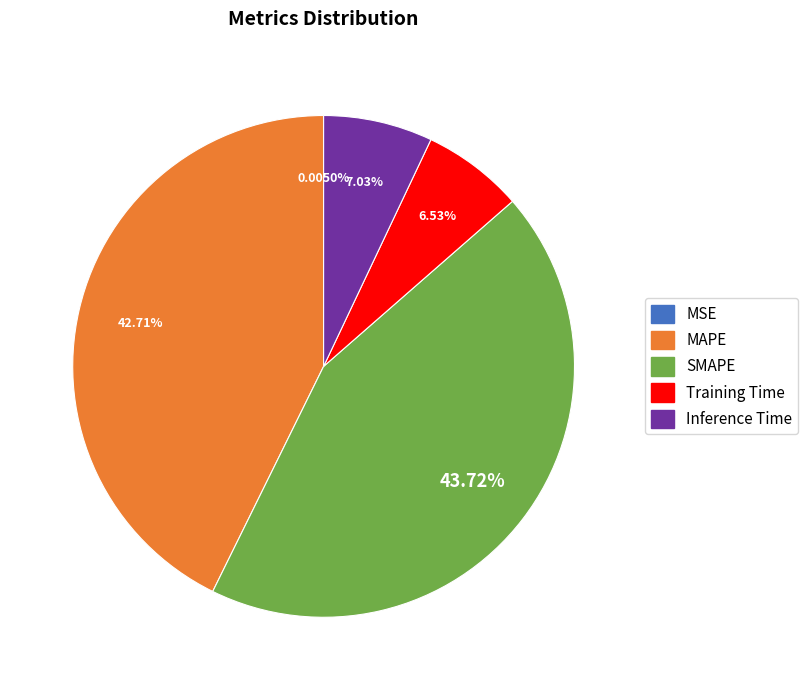

How much of the chart is everything except Training Time?

93.5%